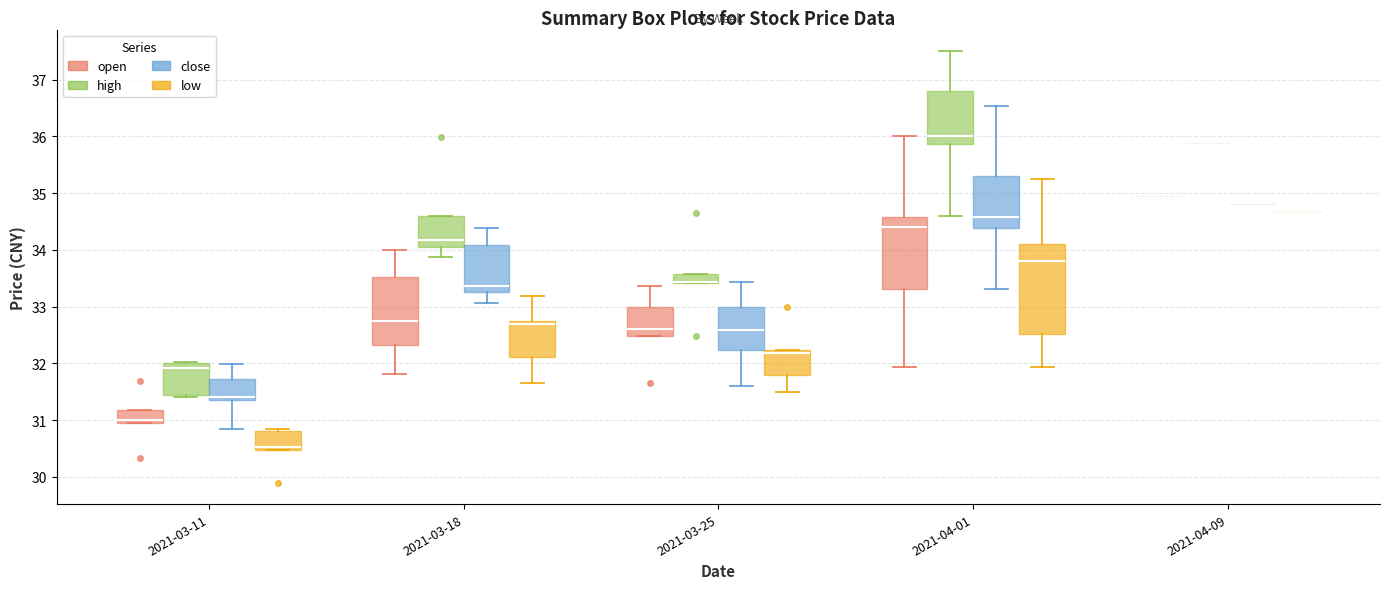

Reading left to right, read every box against the y-axis: the position of its median line, the range the box covers, and the ends of its whiskers. The values are not printed on the chart, so give them approximately, as read against the axis.

2021-03-11 (open): median 31.0 (just above the box's lower edge), box 31.0 to 31.2, whiskers 31.0 to 31.2
2021-03-11 (high): median 31.9, box 31.5 to 32.0, whiskers 31.4 to 32.0 (just above the box's upper edge)
2021-03-11 (close): median 31.4 (just above the box's lower edge), box 31.4 to 31.7, whiskers 30.8 to 32.0
2021-03-11 (low): median 30.5 (just above the box's lower edge), box 30.5 to 30.8, whiskers 30.5 to 30.8 (just above the box's upper edge)
2021-03-18 (open): median 32.8, box 32.3 to 33.5, whiskers 31.8 to 34.0
2021-03-18 (high): median 34.2, box 34.1 to 34.6, whiskers 33.9 to 34.6
2021-03-18 (close): median 33.4, box 33.3 to 34.1, whiskers 33.1 to 34.4
2021-03-18 (low): median 32.7, box 32.1 to 32.8, whiskers 31.7 to 33.2
2021-03-25 (open): median 32.6, box 32.5 to 33.0, whiskers 32.5 to 33.4
2021-03-25 (high): median 33.4 (drawn on the box's lower edge), box 33.4 to 33.6, whiskers 33.4 to 33.6
2021-03-25 (close): median 32.6, box 32.2 to 33.0, whiskers 31.6 to 33.4
2021-03-25 (low): median 32.2 (just below the box's upper edge), box 31.8 to 32.2, whiskers 31.5 to 32.2
2021-04-01 (open): median 34.4, box 33.3 to 34.6, whiskers 31.9 to 36.0
2021-04-01 (high): median 36.0, box 35.9 to 36.8, whiskers 34.6 to 37.5
2021-04-01 (close): median 34.6, box 34.4 to 35.3, whiskers 33.3 to 36.5
2021-04-01 (low): median 33.8, box 32.5 to 34.1, whiskers 31.9 to 35.2
2021-04-09 (open): box collapsed to a line at 35.0, whiskers 35.0 to 35.0
2021-04-09 (high): box collapsed to a line at 35.9, whiskers 35.9 to 35.9
2021-04-09 (close): box collapsed to a line at 34.8, whiskers 34.8 to 34.8
2021-04-09 (low): box collapsed to a line at 34.7, whiskers 34.7 to 34.7